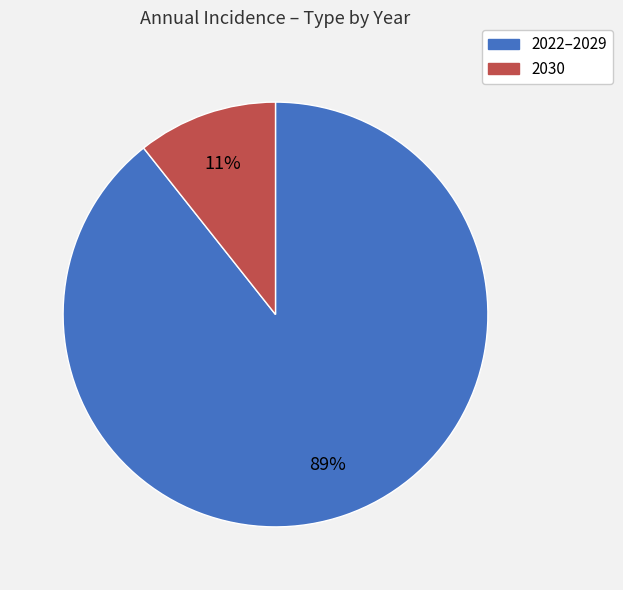

Count the number of slices in the pie.

2